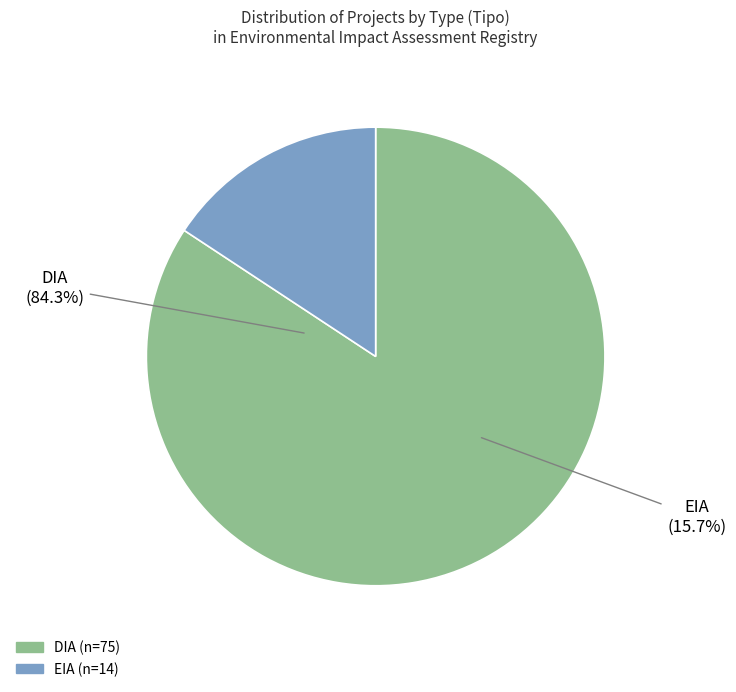

Rank the categories by value from highest to lowest.

DIA, EIA